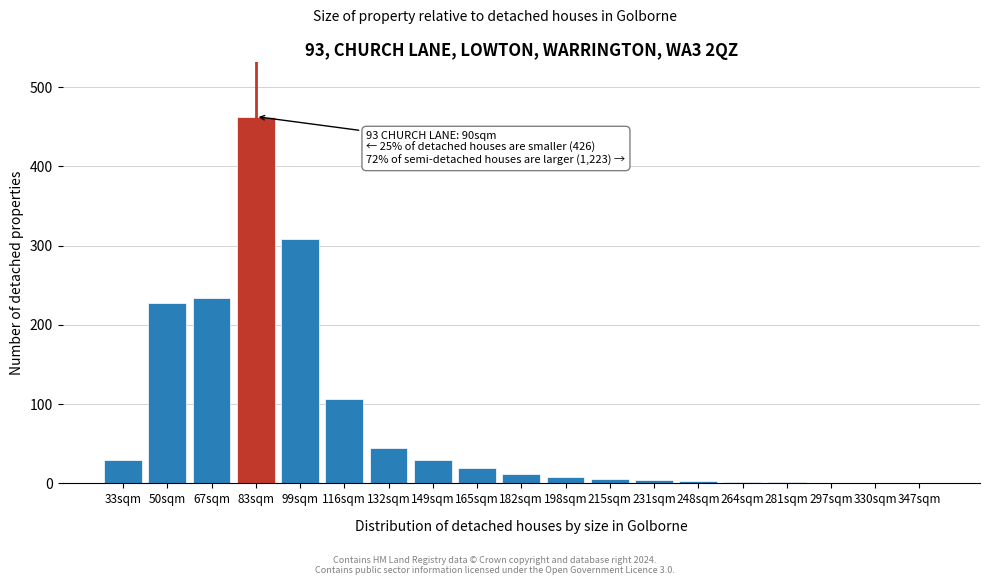

What is the greatest value displayed?

463